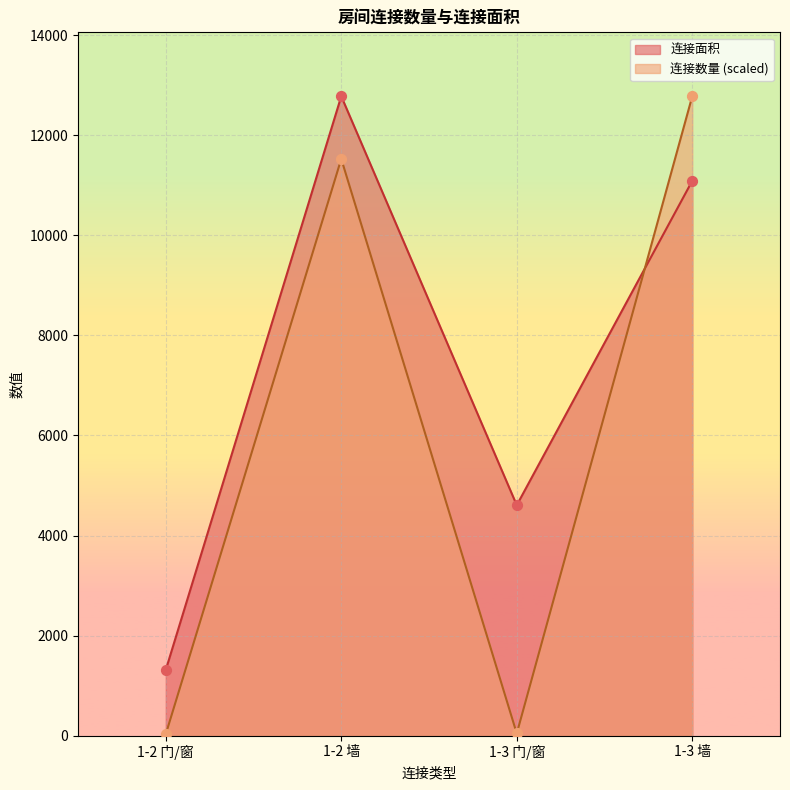

Which series reaches the maximum Y coordinate?

连接数量